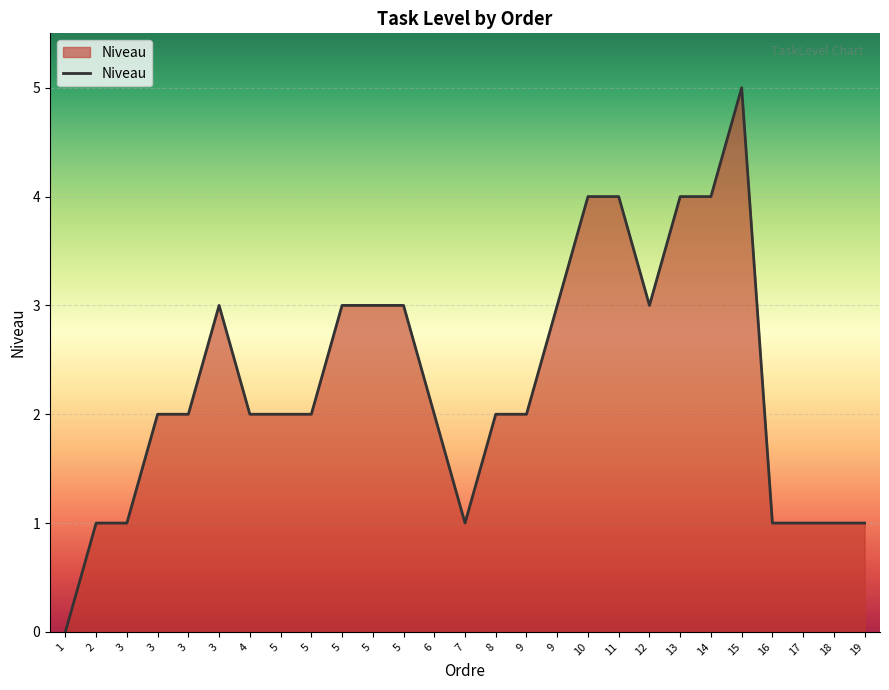

The value at 17 is 1. True or false?

True